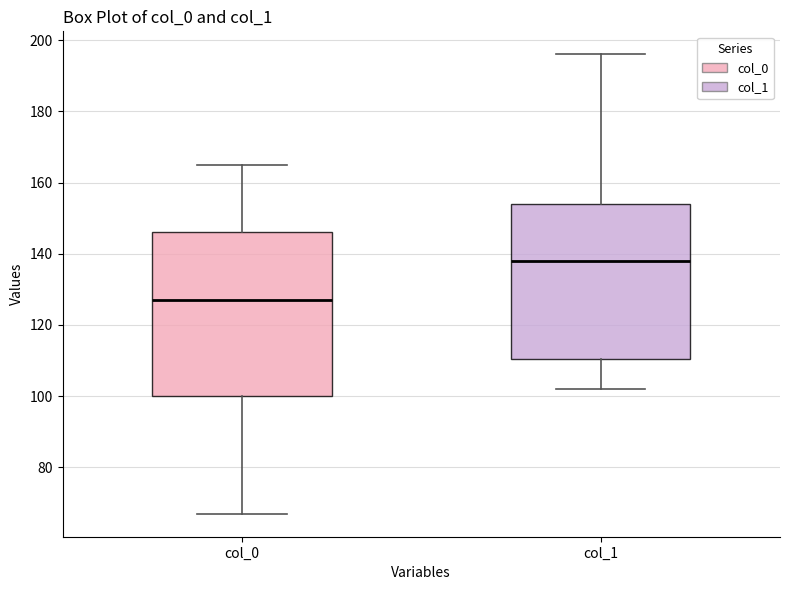

Reading left to right, transcribe this box plot: for each box, give where its median line is, the range the box spans, and where its two whiskers end, as read against the y-axis. The values are not printed on the chart, so give them approximately, as read against the axis.

col_0: median 128, box 100 to 146, whiskers 68 to 166
col_1: median 138, box 110 to 154, whiskers 102 to 196